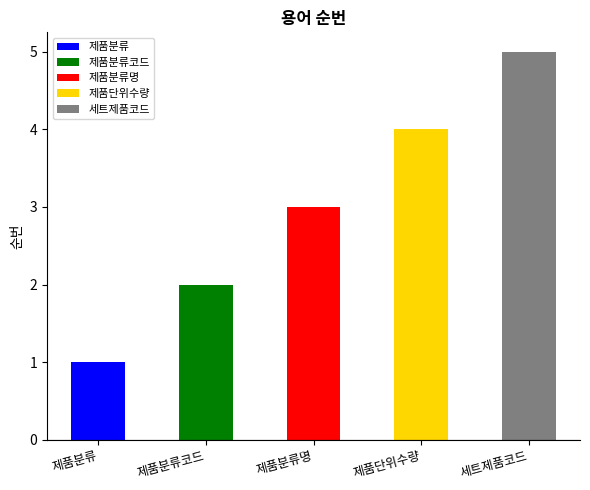

What is the sum of the values at 제품분류명 and 세트제품코드?

8